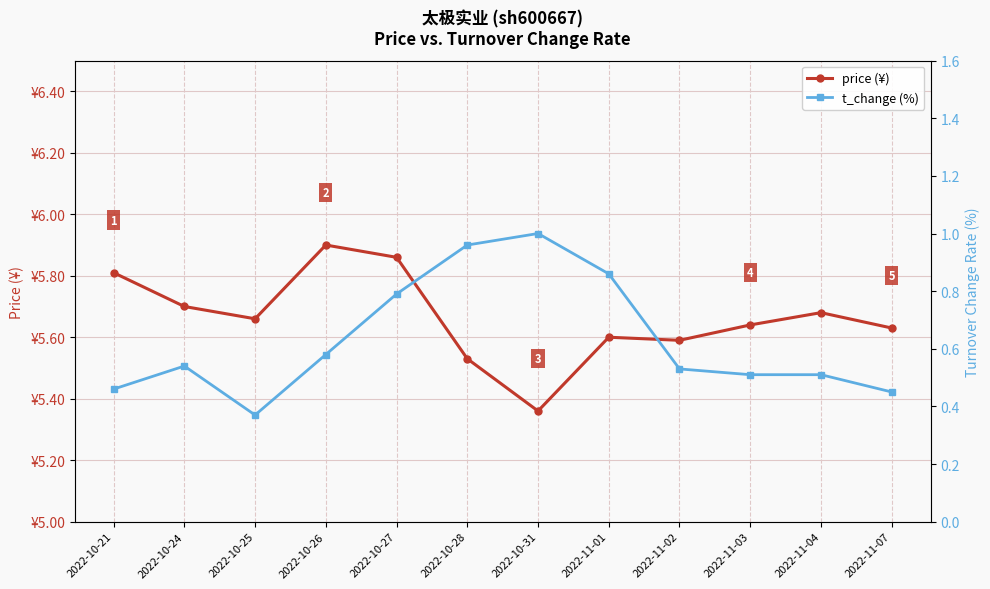

What is the difference between the highest and lowest values at 2022-11-02?

5.1